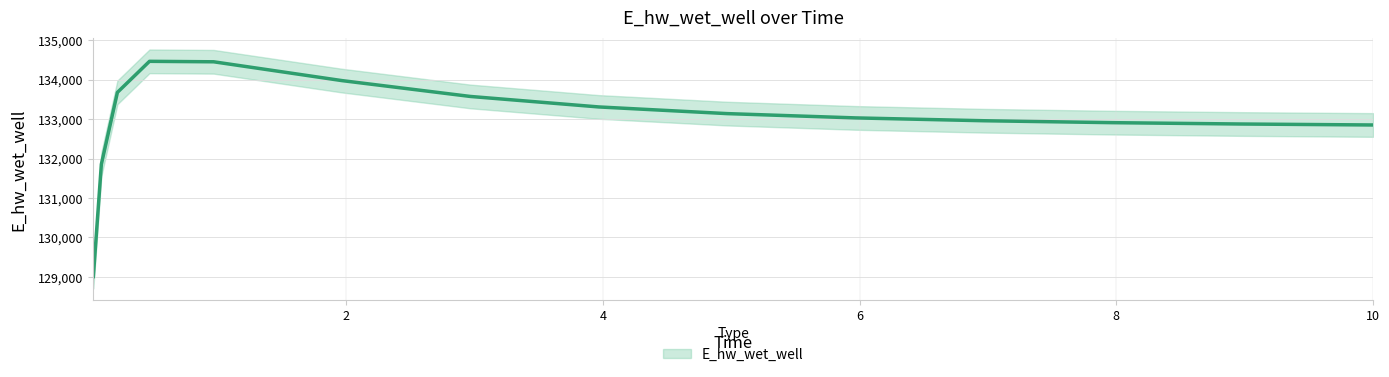

Count the number of categories in the chart.

15